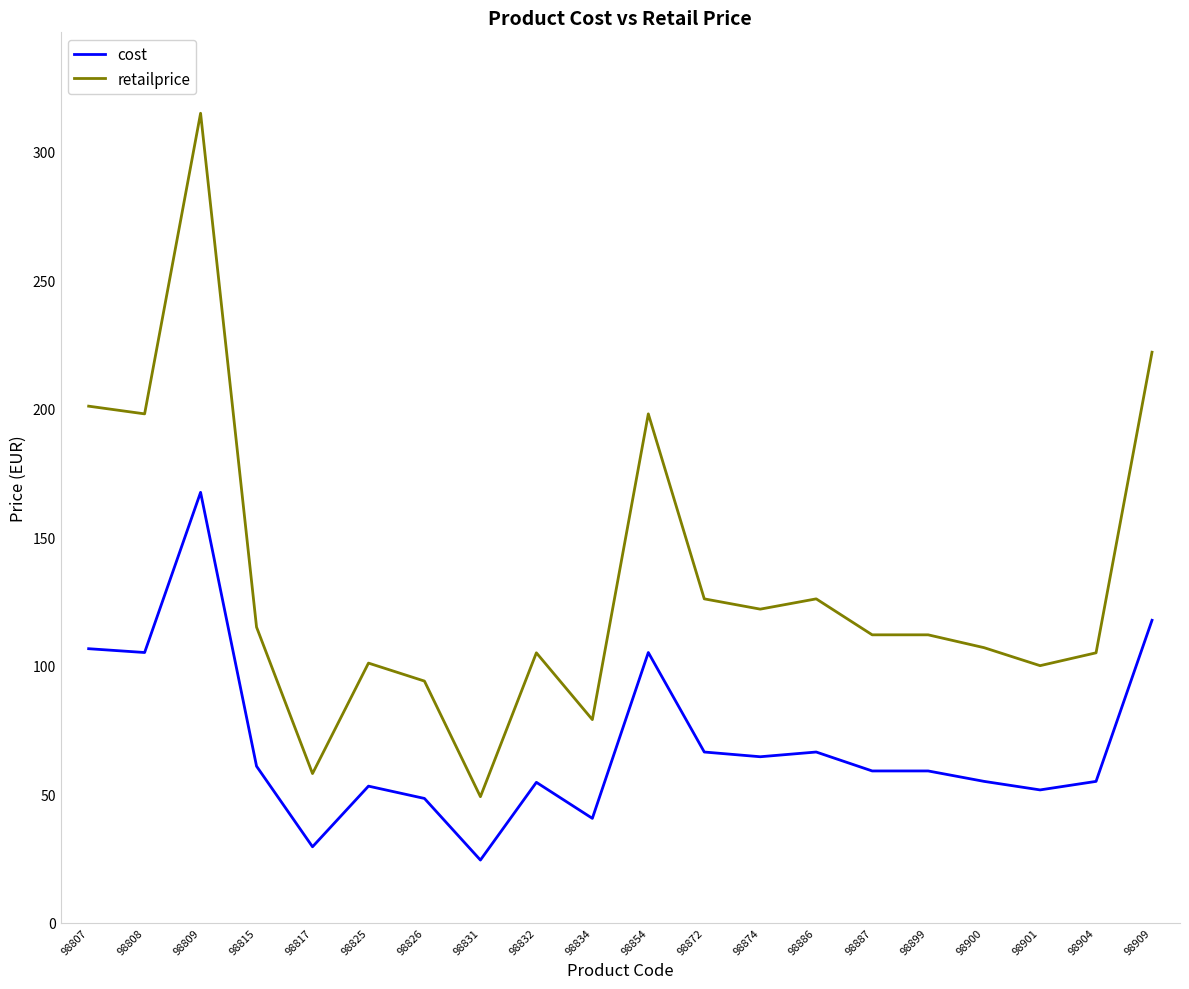

Is it true that retailprice equals 168.8 at 98901?

False